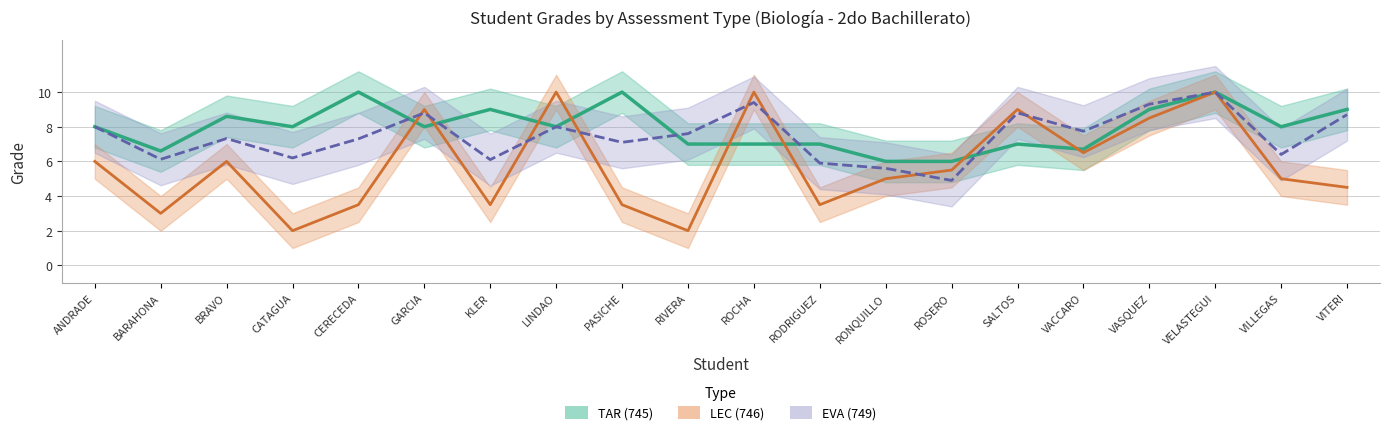

What is the lowest value of the EVA (749) series?

4.9